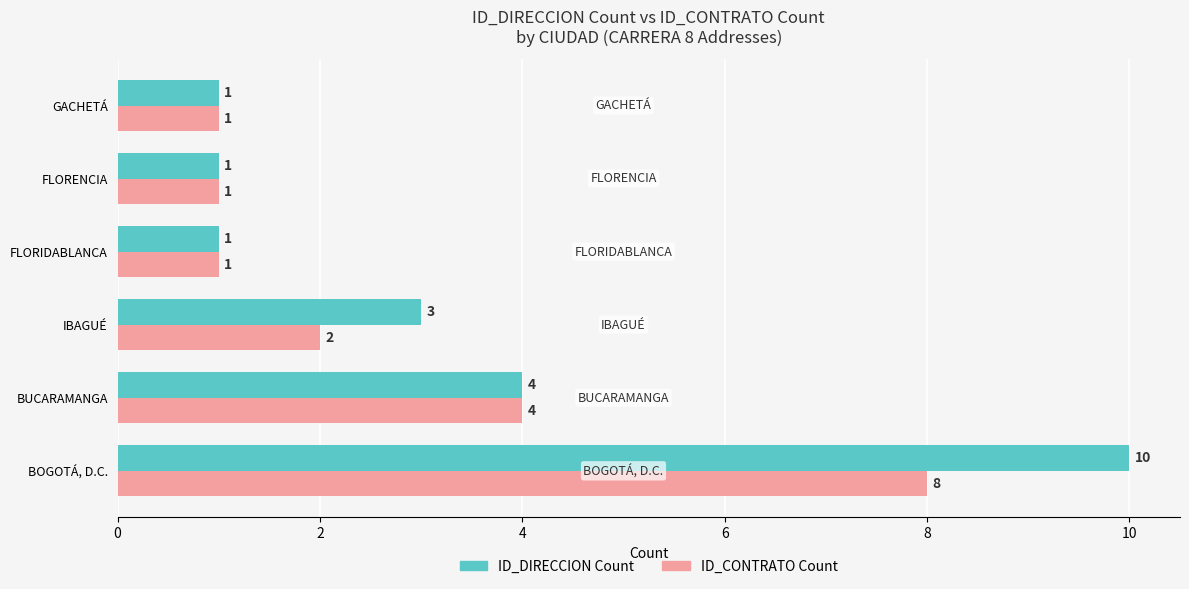

Rank the series by their average value, from highest to lowest.

ID_DIRECCION Count, ID_CONTRATO Count